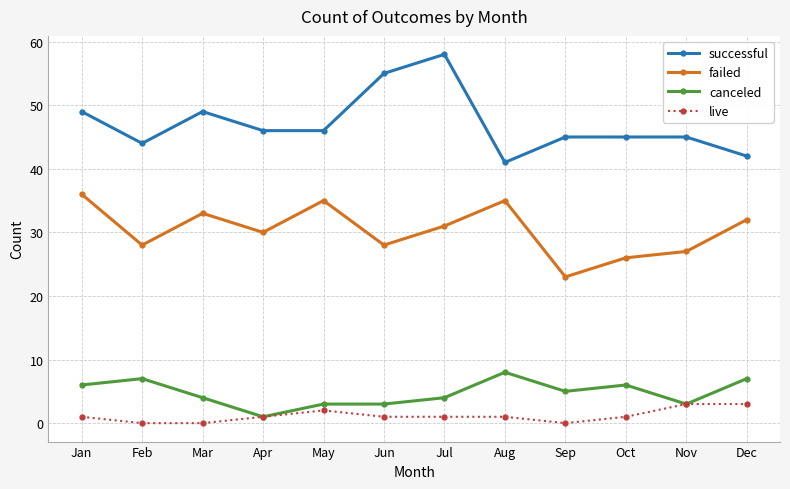

What is the total value across all series at Jan?

92